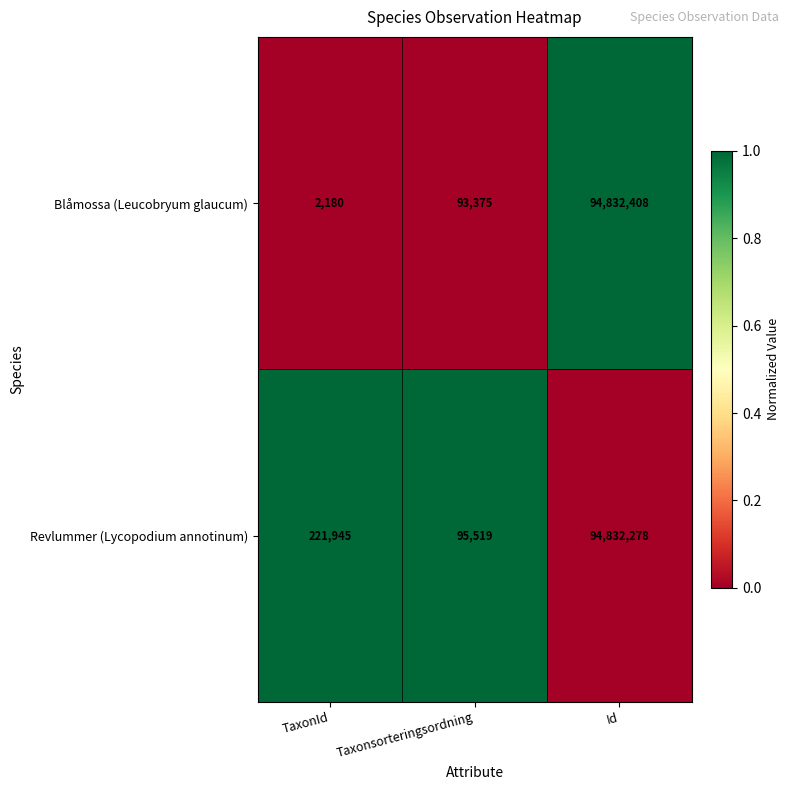

Which series has the largest range (max minus min)?

Blåmossa (Leucobryum glaucum)